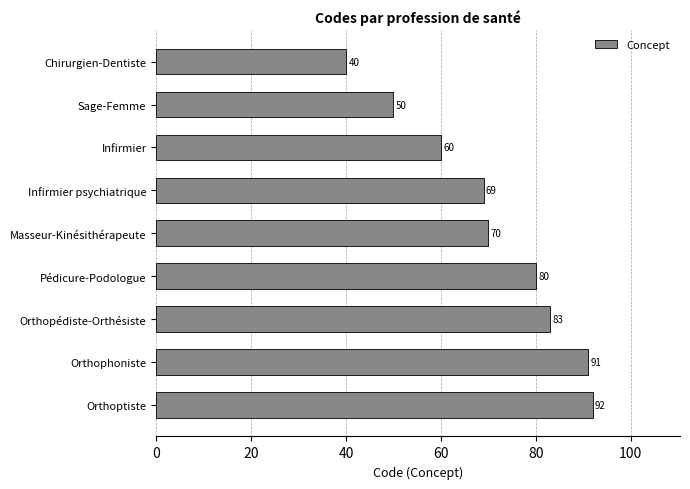

Reading top to bottom, transcribe all the data shown in this chart.

40	50	60	69	70	80	83	91	92